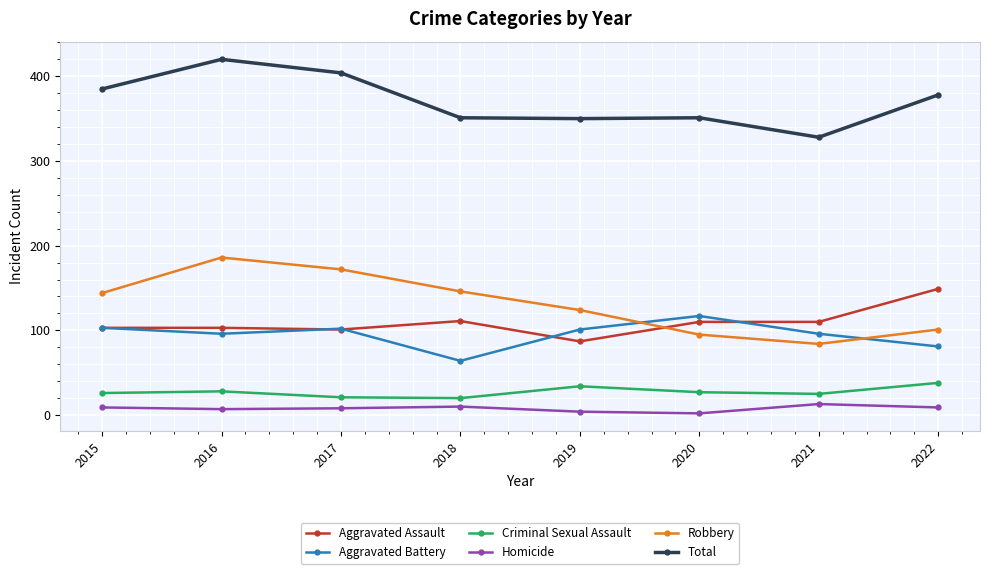

What is the difference between the Homicide values at 2020 and 2016?

5